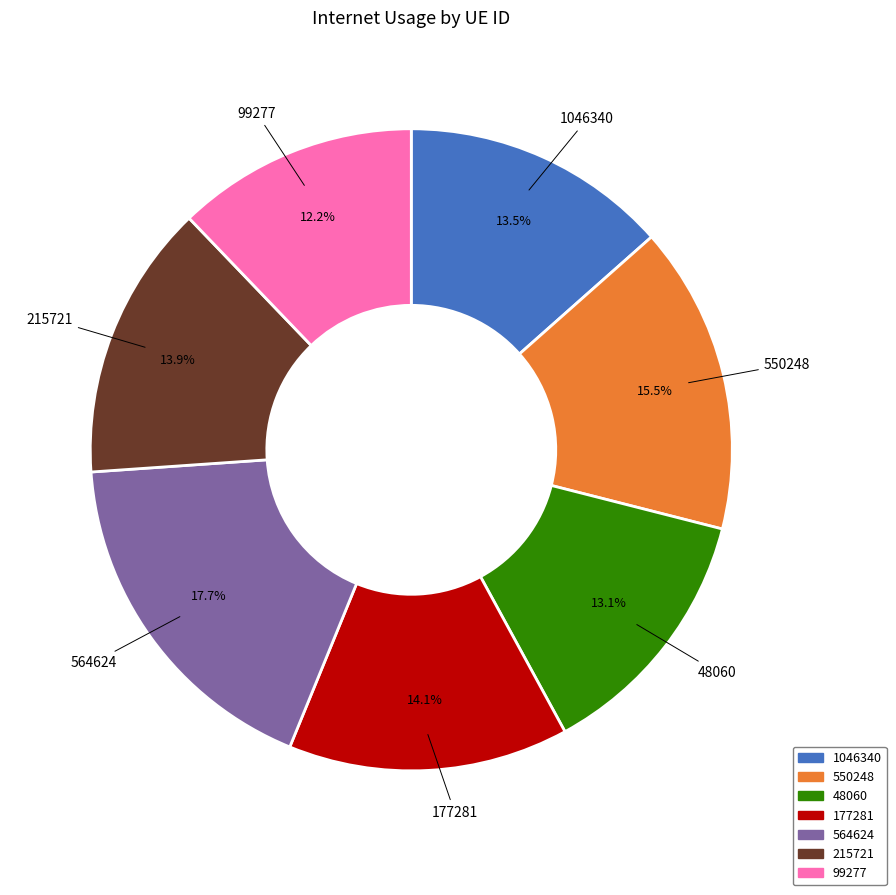

What is the total percentage of 550248 and 1046340?

29.0%